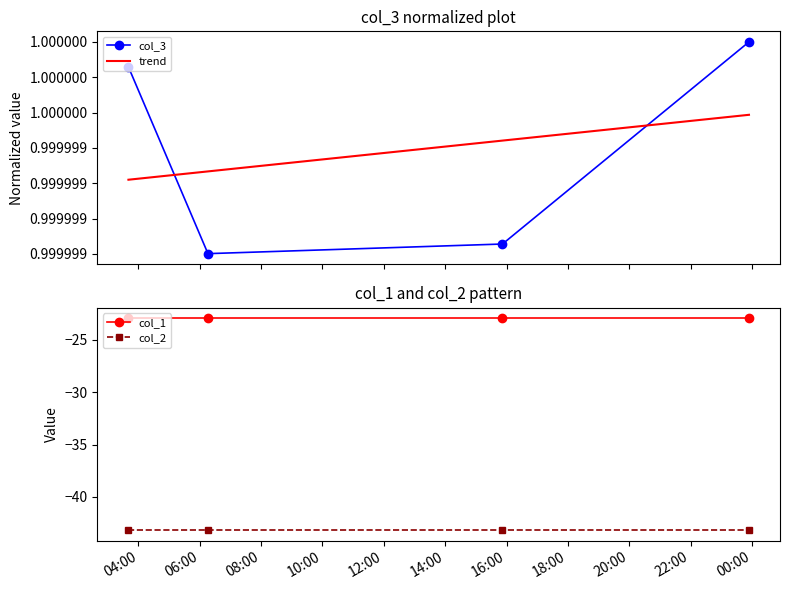

True or false: col_1 and col_2 cross at least once.

False